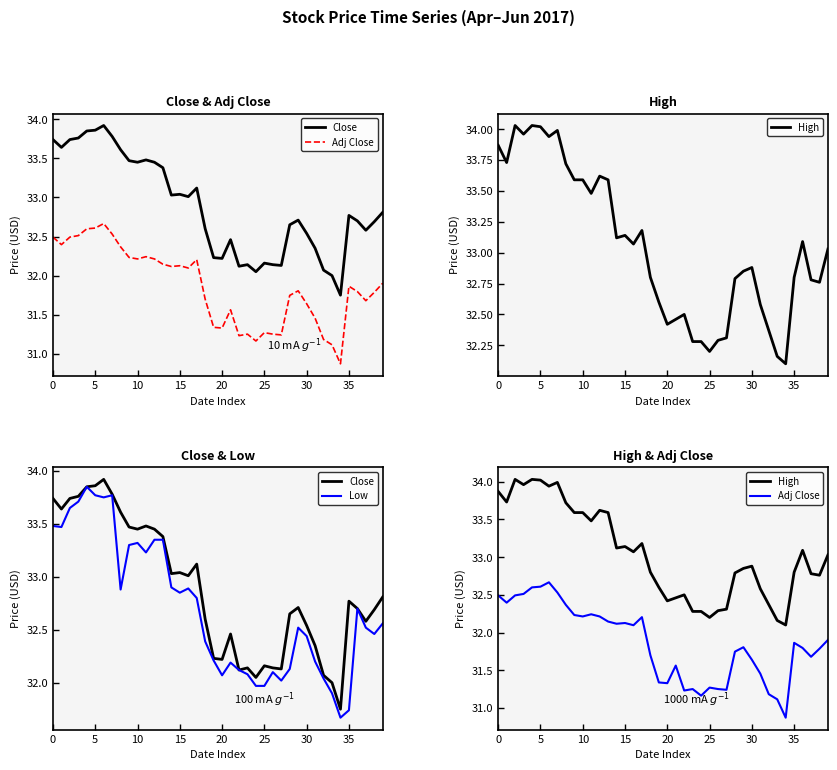

What is the difference between the High values at 13 and 20?

1.2